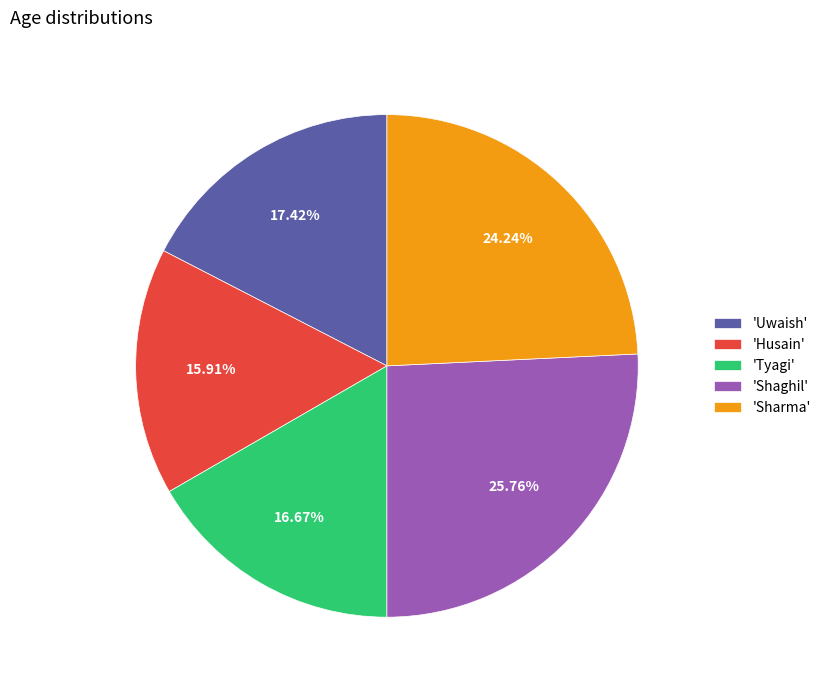

Is the sum of 'Uwaish' and 'Tyagi' greater than half?

No